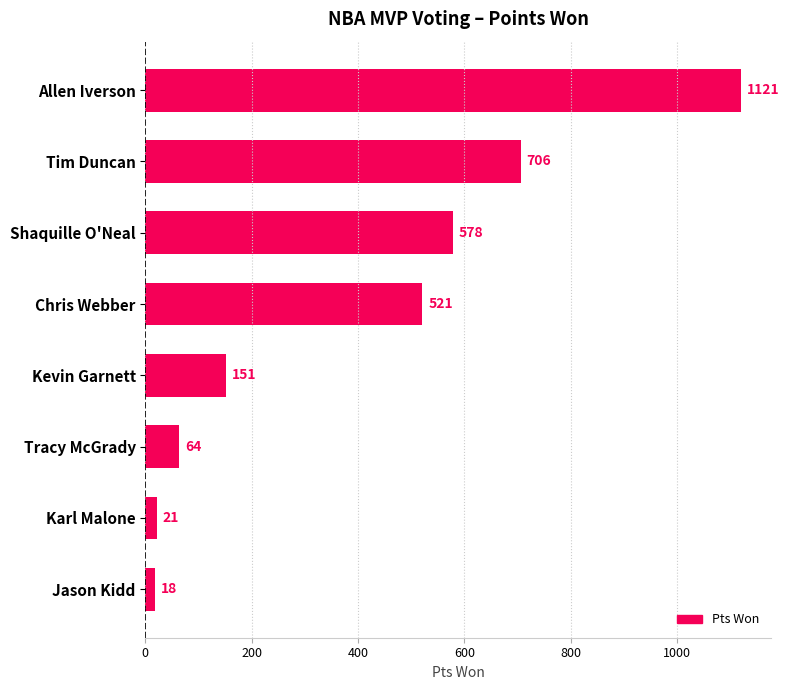

List the labels in order of value, smallest first.

Jason Kidd, Karl Malone, Tracy McGrady, Kevin Garnett, Chris Webber, Shaquille O'Neal, Tim Duncan, Allen Iverson